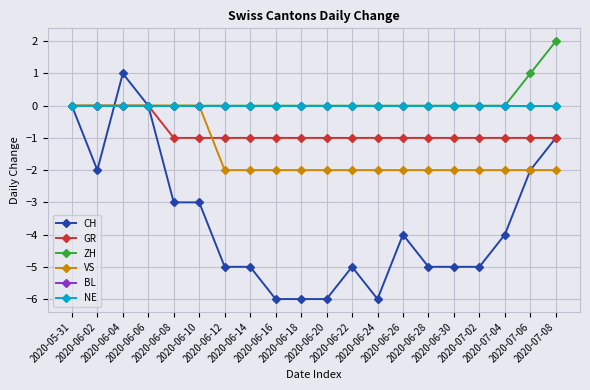

Is it true that ZH equals 0 at 2020-06-14?

True